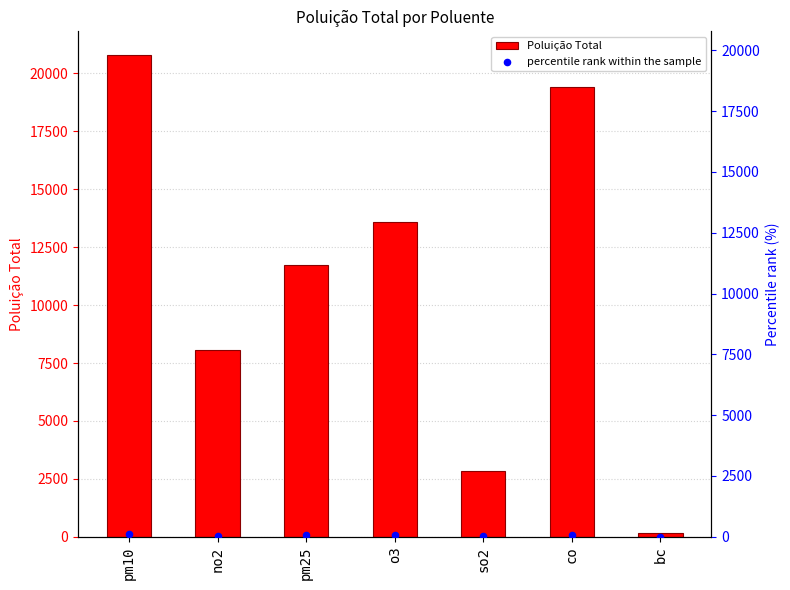

Which series has the largest total across all categories?

Poluição Total